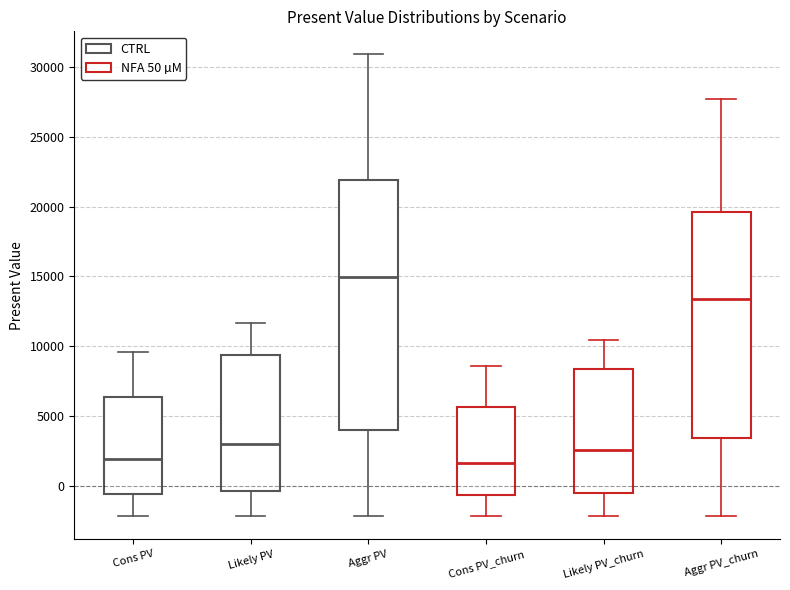

Reading left to right, read every box against the y-axis: the position of its median line, the range the box covers, and the ends of its whiskers. The values are not printed on the chart, so give them approximately, as read against the axis.

Cons PV: median 2000, box -500 to 6500, whiskers -2000 to 9500
Likely PV: median 3000, box -500 to 9500, whiskers -2000 to 11500
Aggr PV: median 15000, box 4000 to 22000, whiskers -2000 to 31000
Cons PV_churn: median 1500, box -500 to 5500, whiskers -2000 to 8500
Likely PV_churn: median 2500, box -500 to 8500, whiskers -2000 to 10500
Aggr PV_churn: median 13500, box 3500 to 19500, whiskers -2000 to 27500